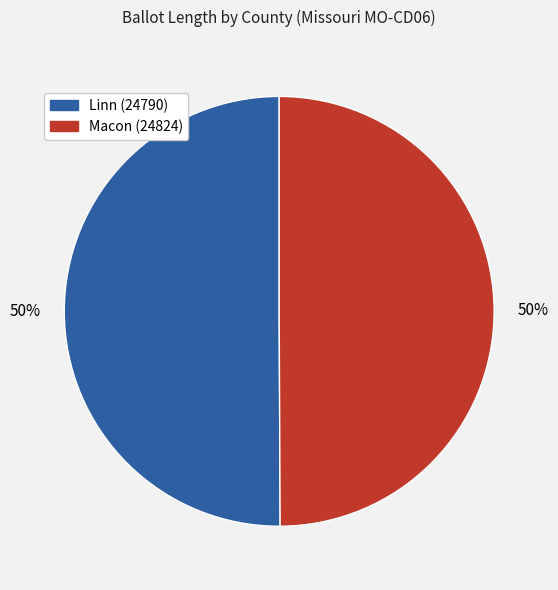

What is the ratio of the value at Linn (24790) to the value at Macon (24824)?

1.0